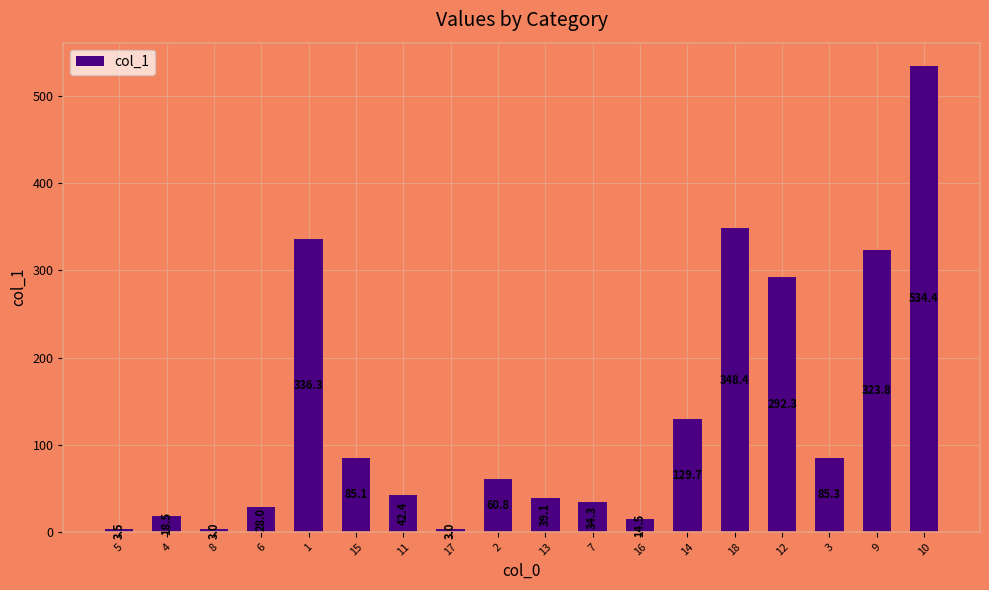

At which label is the value closest to 268?

12